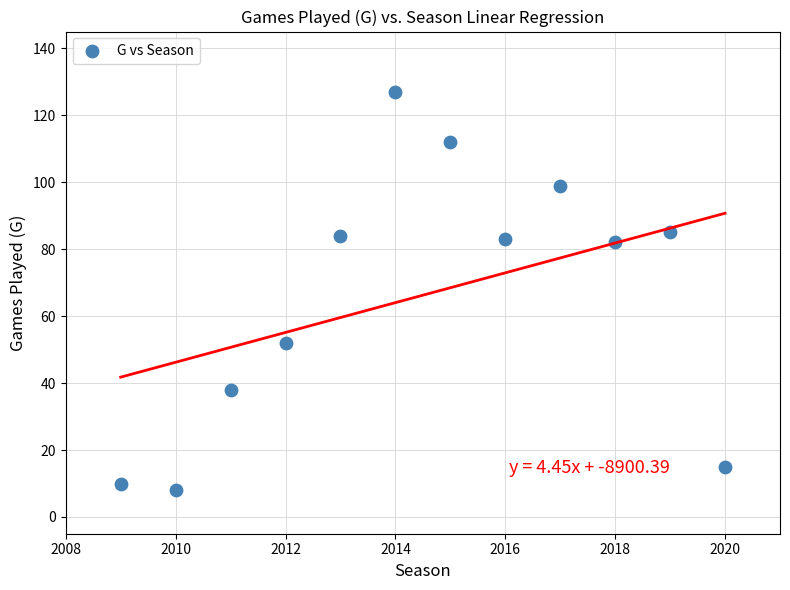

What is the average Y value?

66